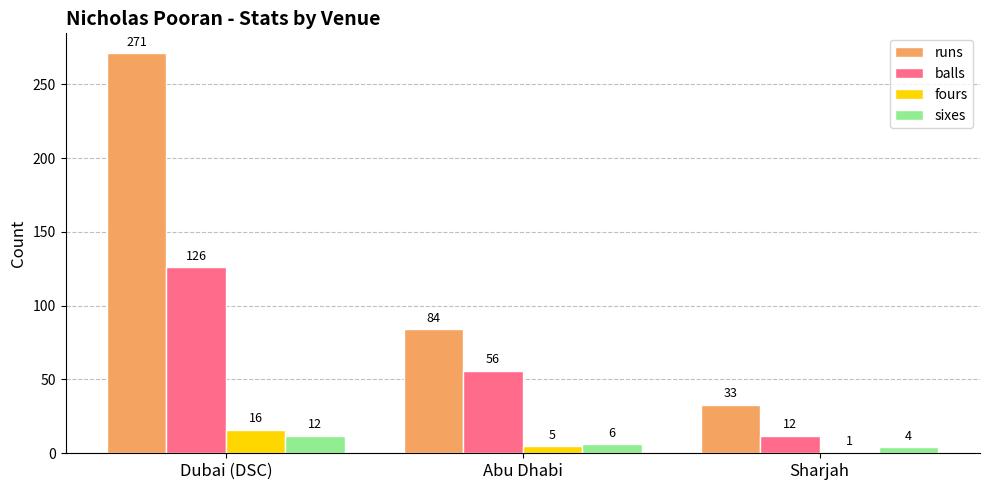

Which series has the widest spread of values?

runs